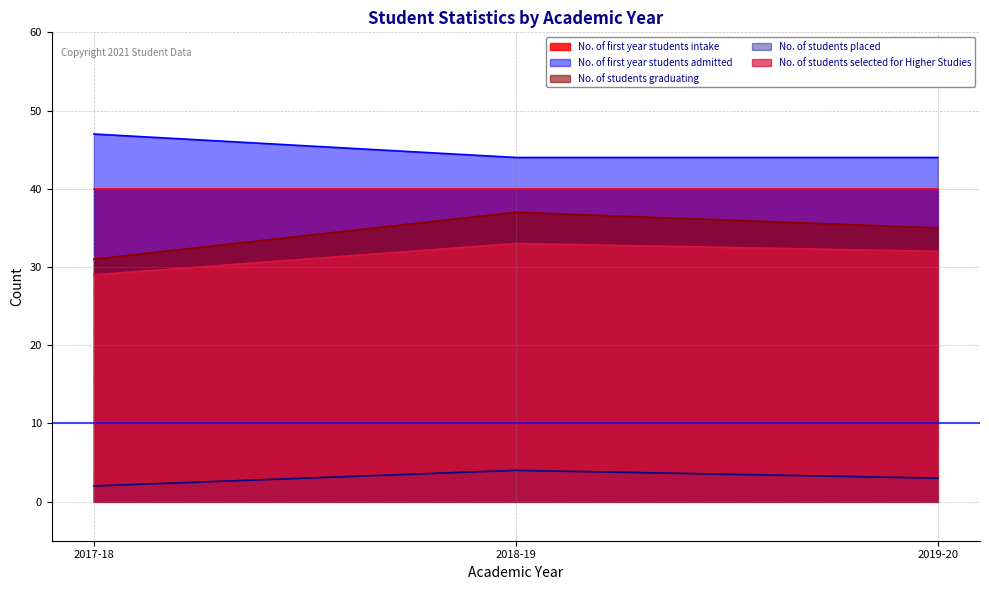

What is the difference between the highest and lowest values at 2019-20?

41